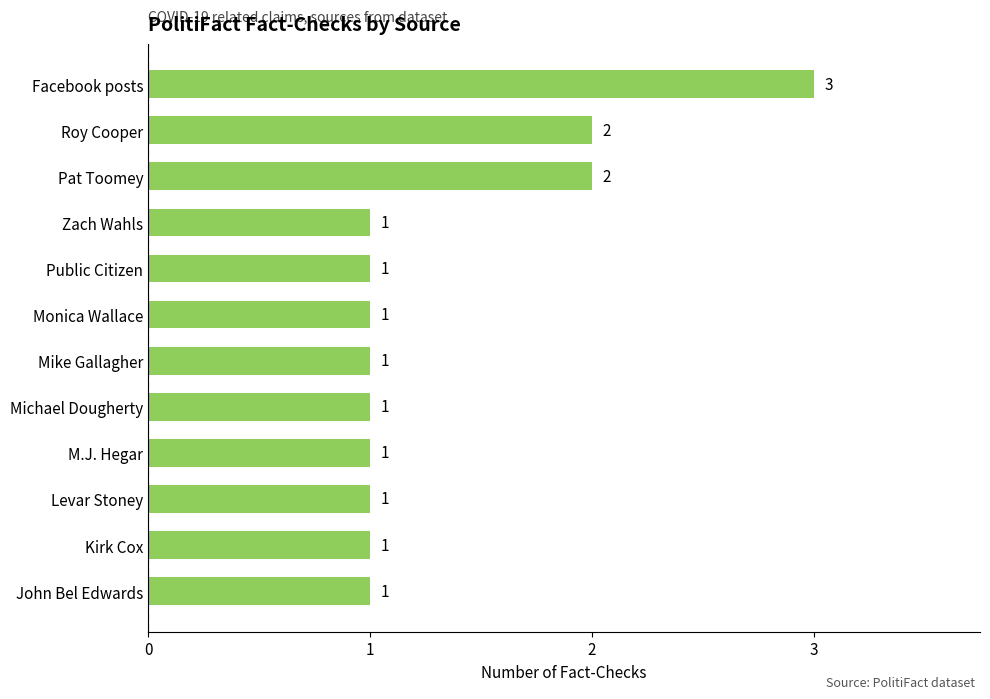

What is the sum of all values?

16